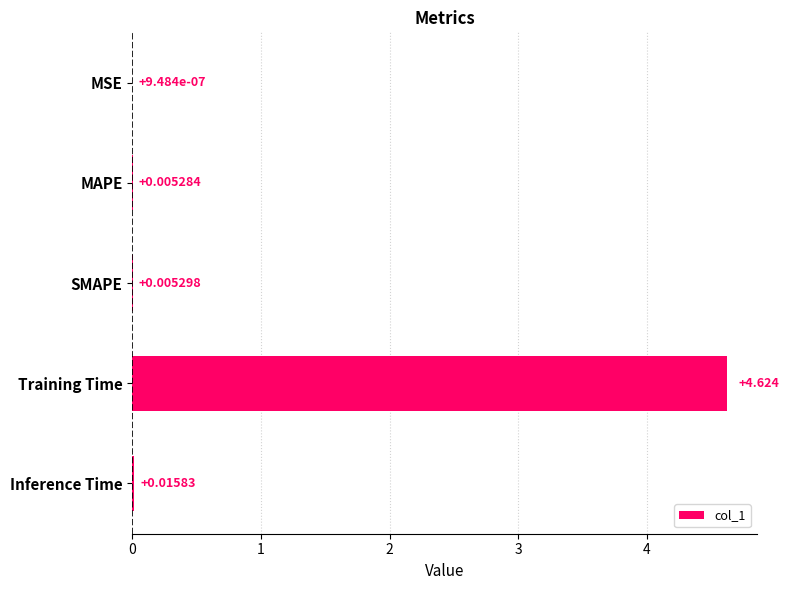

Where is the data nearest to the value 2?

Inference Time